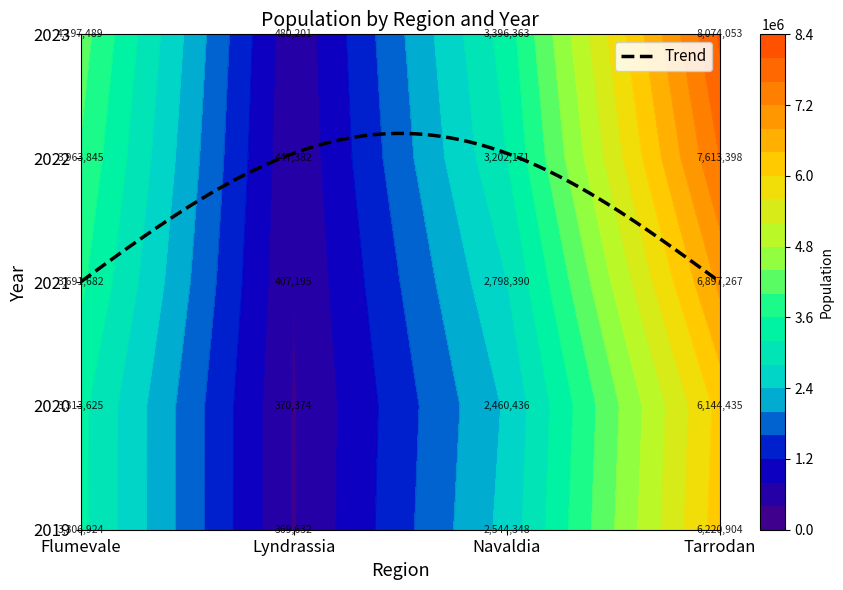

Reading left to right, list all the values displayed in this chart.

Flumevale: 3306924	3313625	3691682	3963845	4197489
Lyndrassia: 369632	370374	407195	447382	480201
Navaldia: 2544348	2460436	2798390	3202171	3396363
Tarrodan: 6220904	6144435	6897267	7613398	8074053